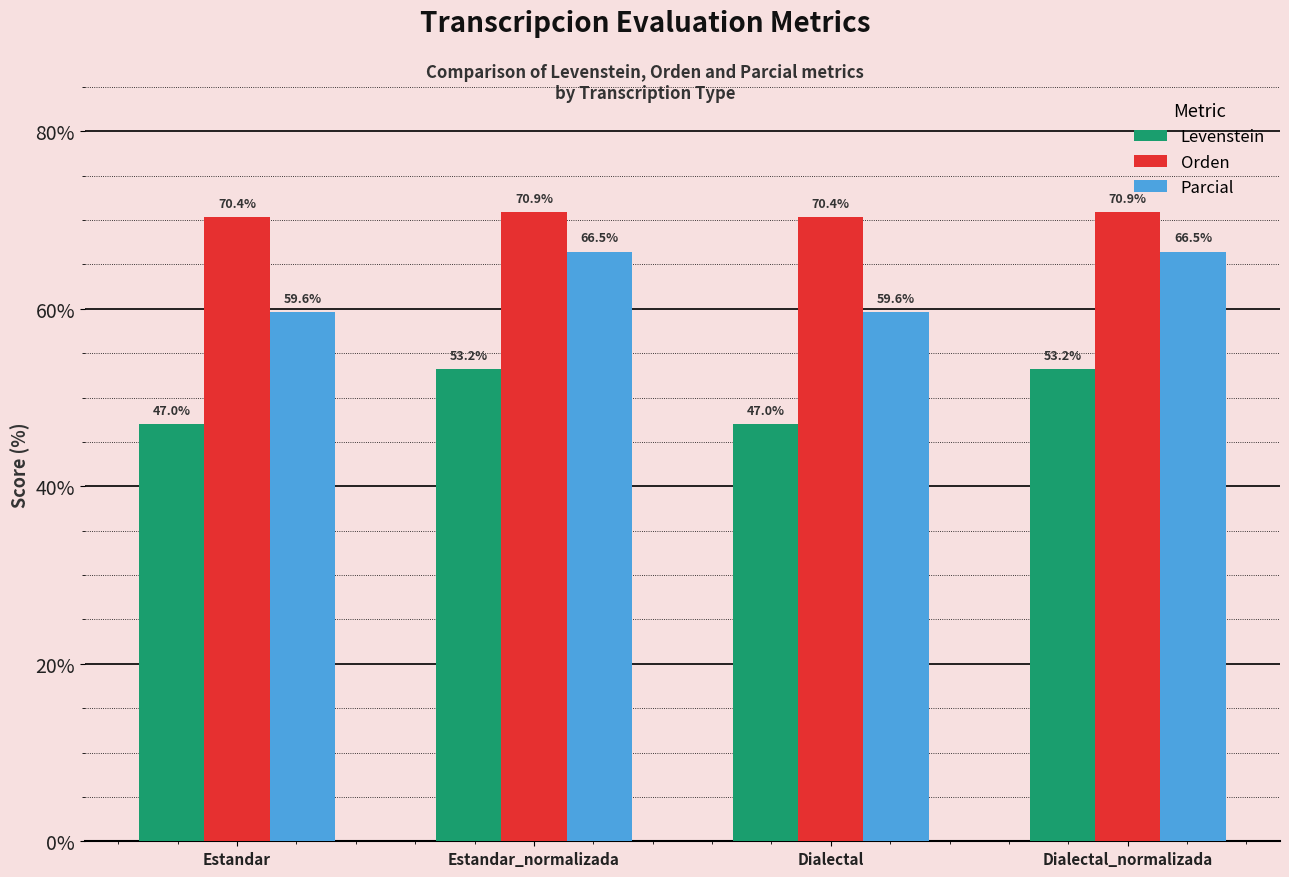

The Parcial series shows 89.6 at Dialectal. True or false?

False